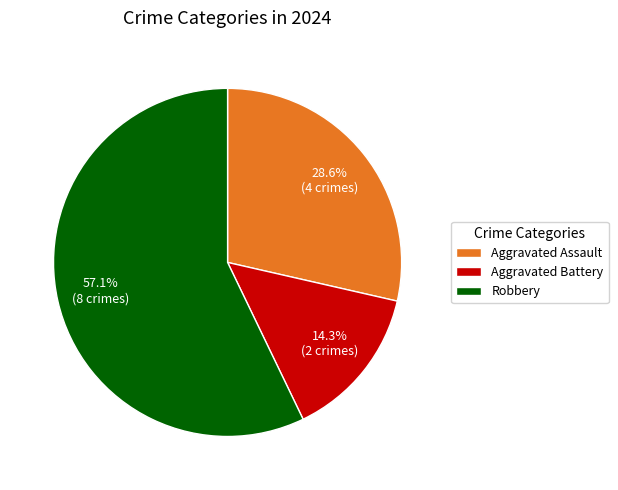

Rank the categories by value from lowest to highest.

Aggravated Battery, Aggravated Assault, Robbery